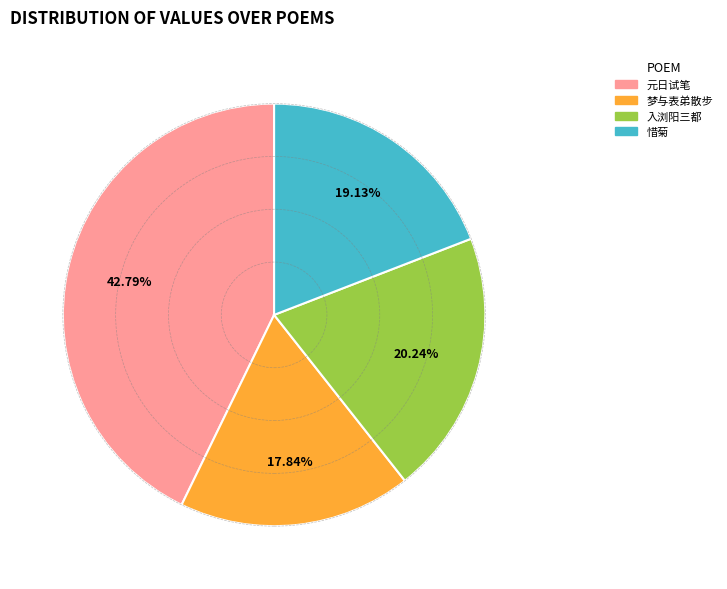

Is there any slice that represents more than half of the pie?

No